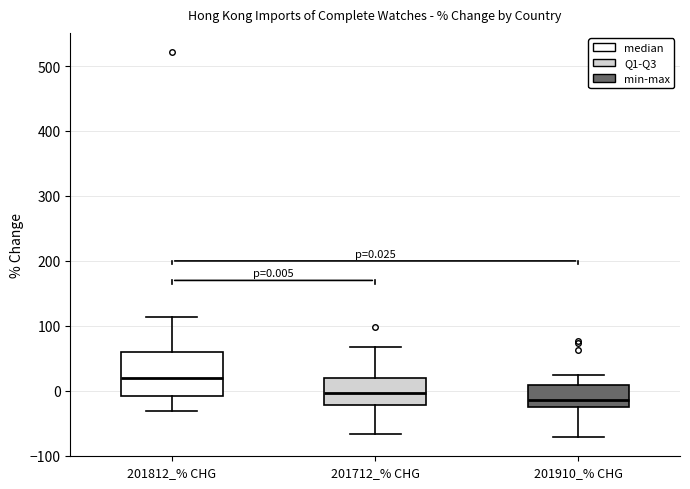

Which box's median line is the highest?

201812_% CHG